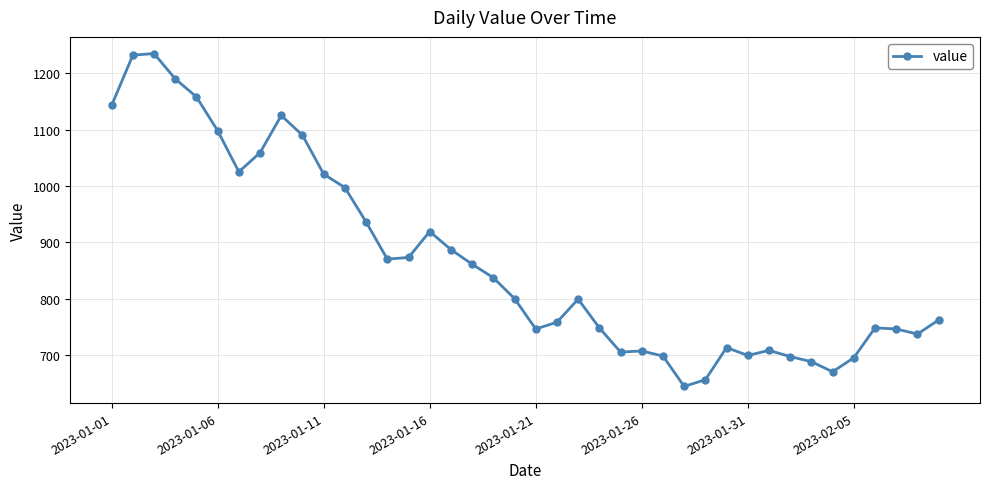

What is the value of the 18th point from the left?

861